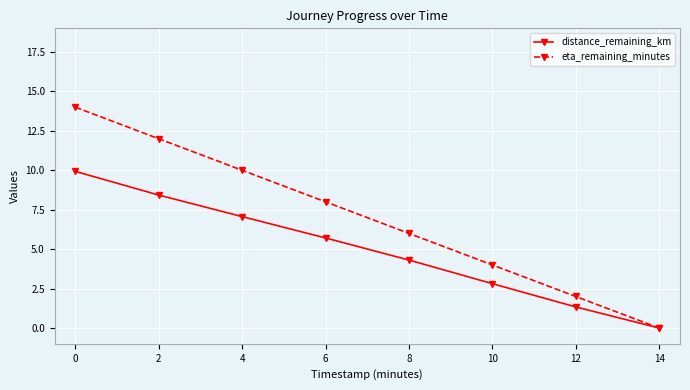

Reading left to right, list all the values displayed in this chart.

distance_remaining_km: 9.9	8.4	7.1	5.7	4.3	2.8	1.3	0.0
eta_remaining_minutes: 14.0	12.0	10.0	8.0	6.0	4.0	2.0	0.0